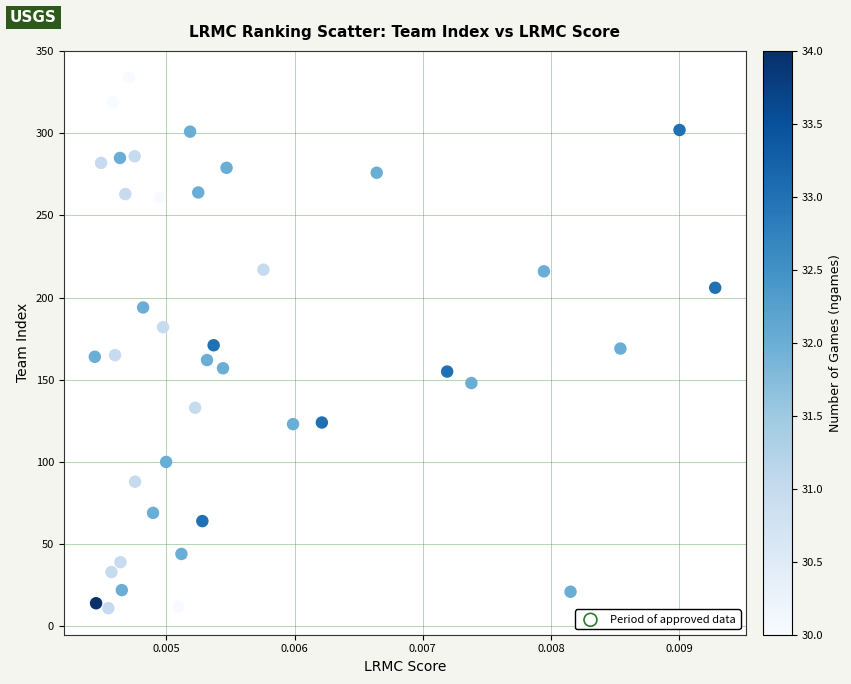

What is the range of Y values (max minus min)?

323